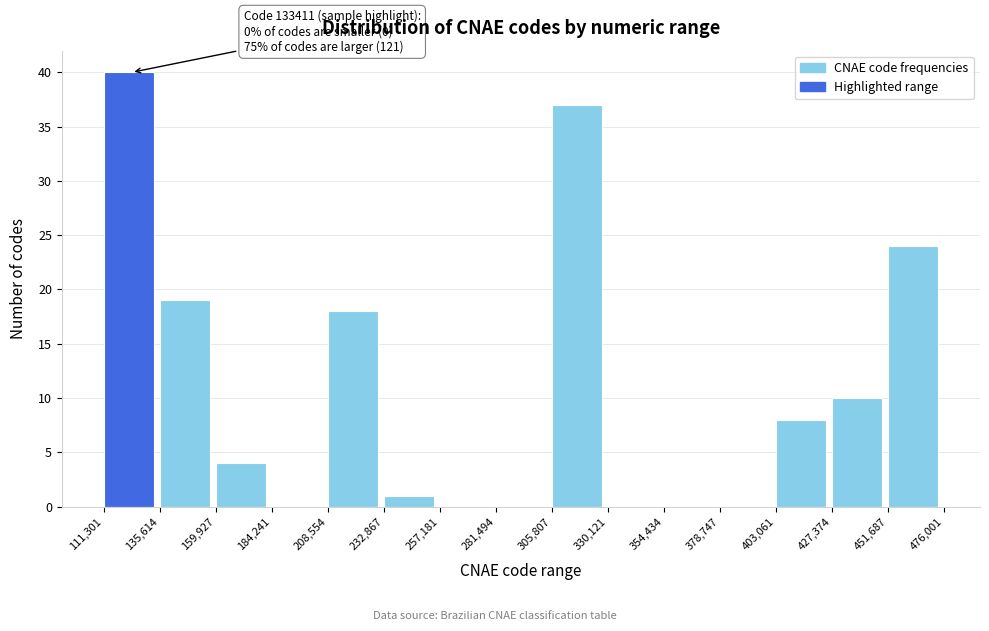

Over which range of the x-axis is the bar tallest?

111,301 to 135,614